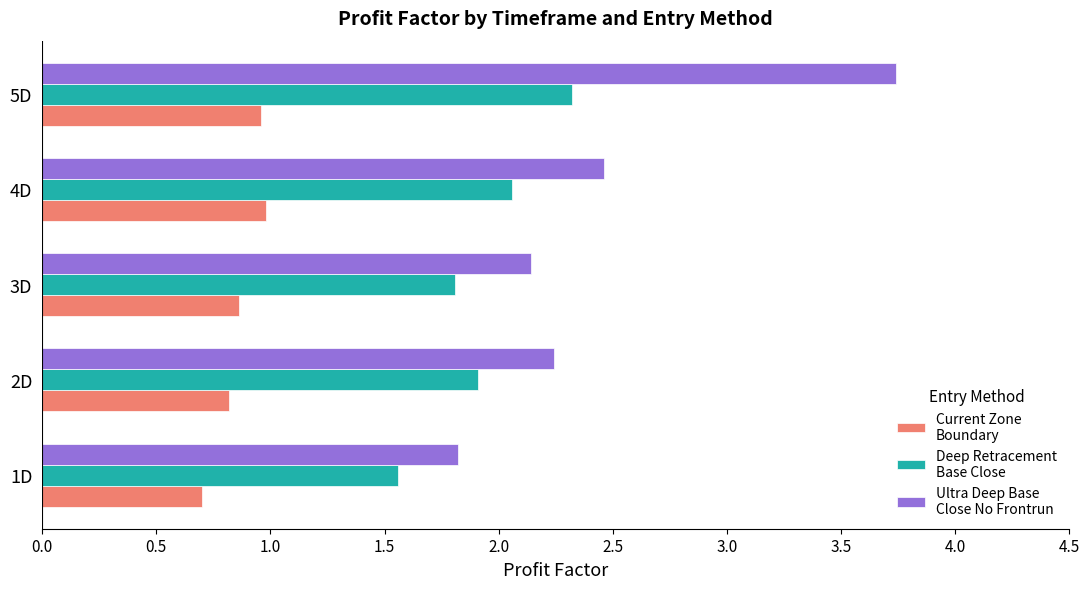

What is the difference between the highest and lowest values at 5D?

2.8